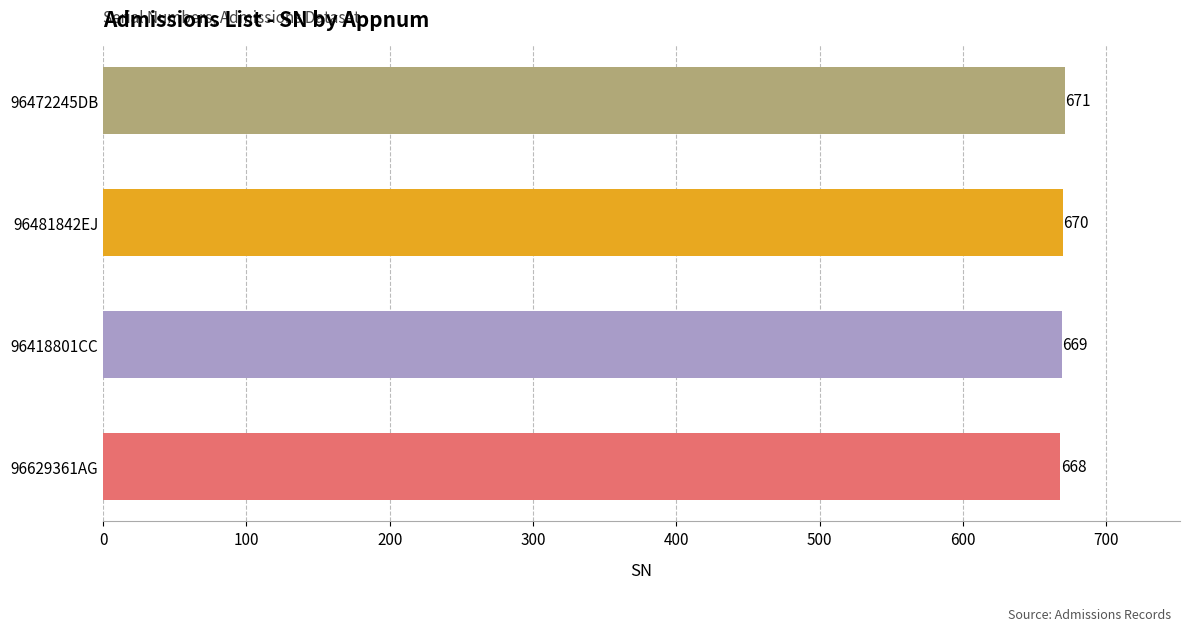

Rank the categories by value from lowest to highest.

96629361AG, 96418801CC, 96481842EJ, 96472245DB